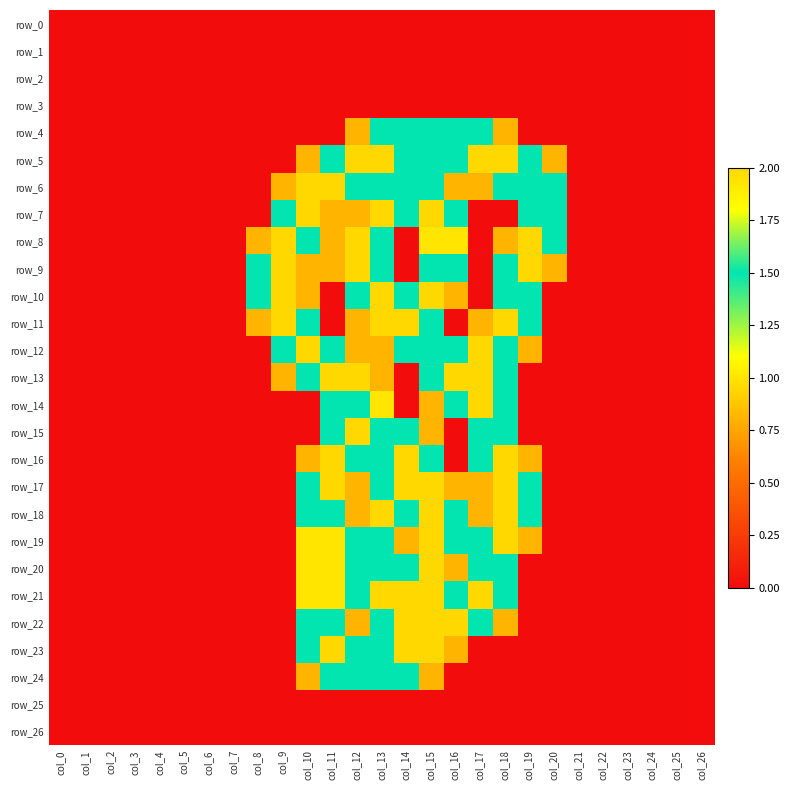

Which series changed the most between col_9 and col_21?

row_8